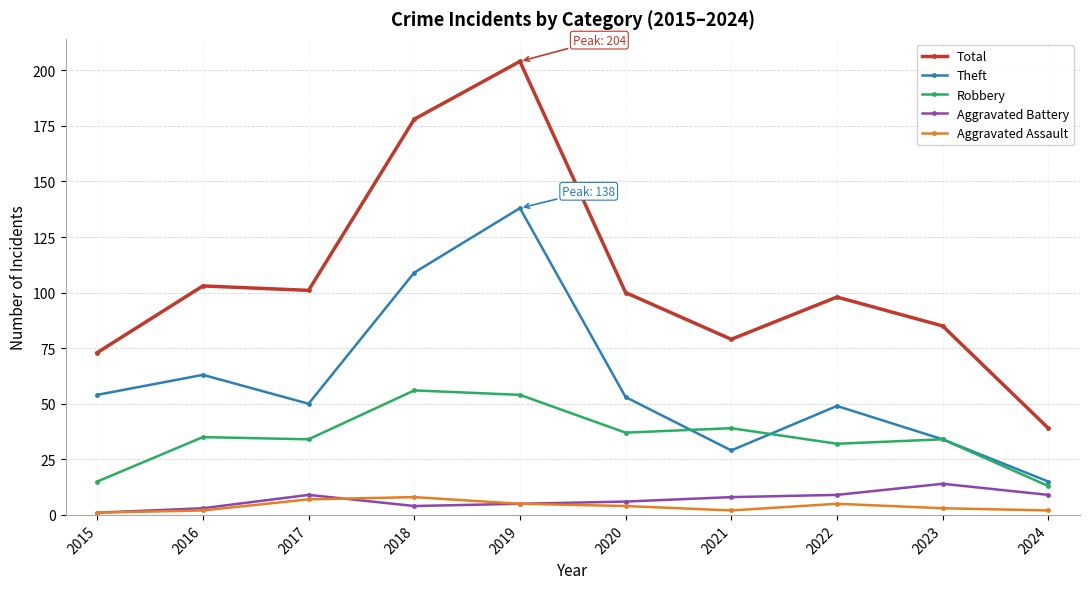

Does the chart display data point markers on the line(s)?

Yes